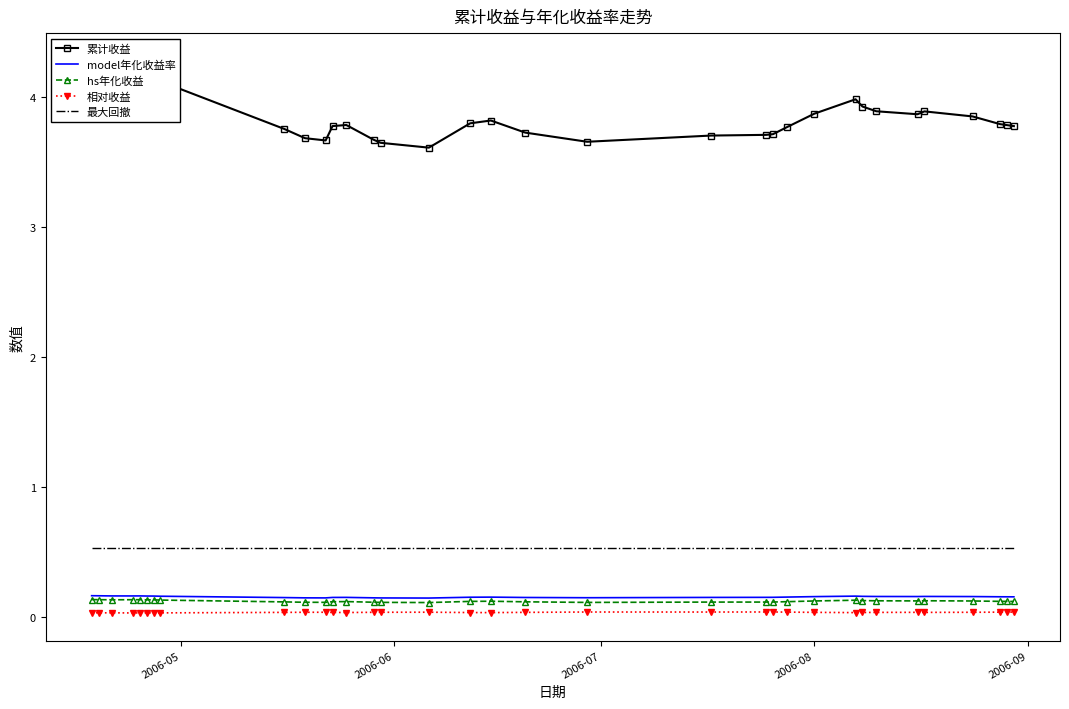

What is the lowest value of the 最大回撤 series?

0.5